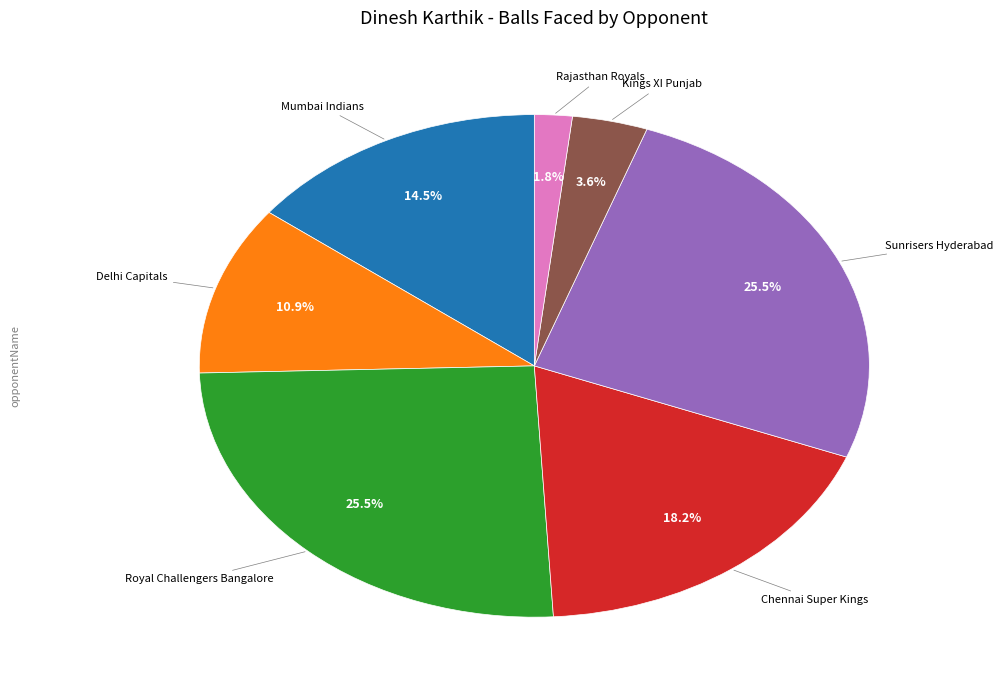

To the nearest percent, what is the average slice percentage?

14%